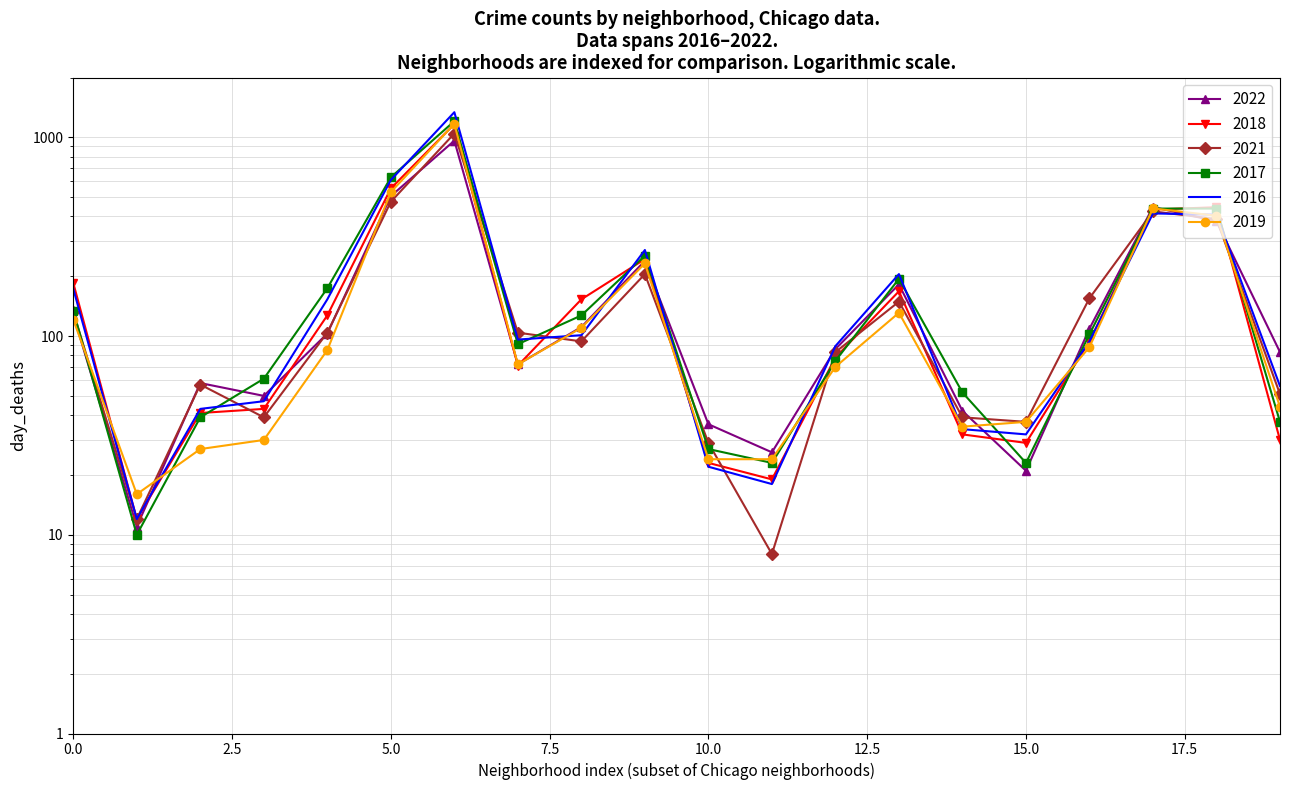

True or false: 2018 and 2021 intersect in this chart.

True